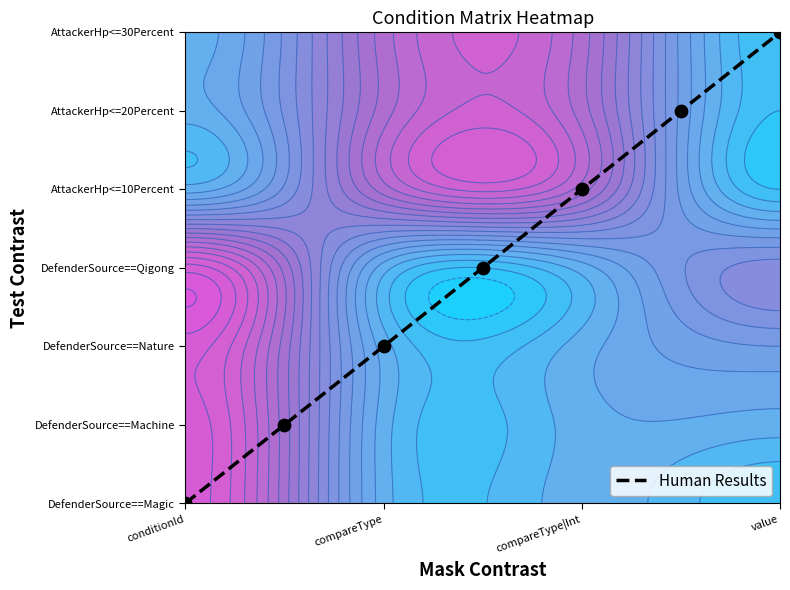

What is the approximate value at value?

6